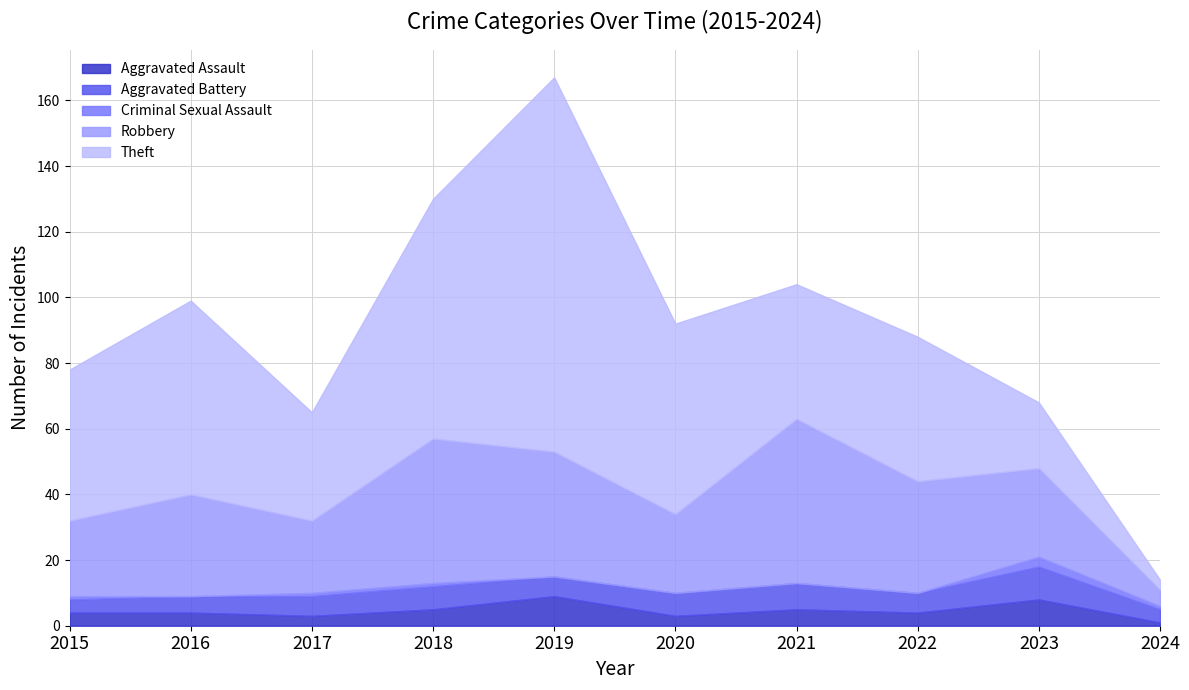

Which series has the largest total across all categories?

Theft